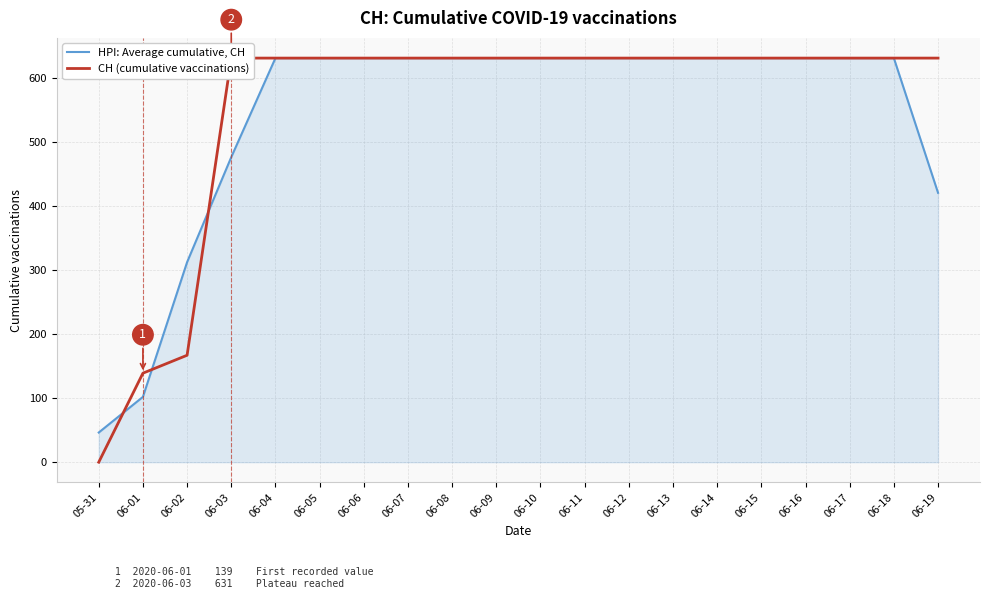

Reading left to right, extract all data points from this chart.

HPI: Average cumulative, CH: 05-31=46.3	06-01=102.0	06-02=312.3	06-03=476.3	06-04=631.0	06-05=631.0	06-06=631.0	06-07=631.0	06-08=631.0	06-09=631.0	06-10=631.0	06-11=631.0	06-12=631.0	06-13=631.0	06-14=631.0	06-15=631.0	06-16=631.0	06-17=631.0	06-18=631.0	06-19=420.7
CH (cumulative vaccinations): 05-31=0.0	06-01=139.0	06-02=167.0	06-03=631.0	06-04=631.0	06-05=631.0	06-06=631.0	06-07=631.0	06-08=631.0	06-09=631.0	06-10=631.0	06-11=631.0	06-12=631.0	06-13=631.0	06-14=631.0	06-15=631.0	06-16=631.0	06-17=631.0	06-18=631.0	06-19=631.0